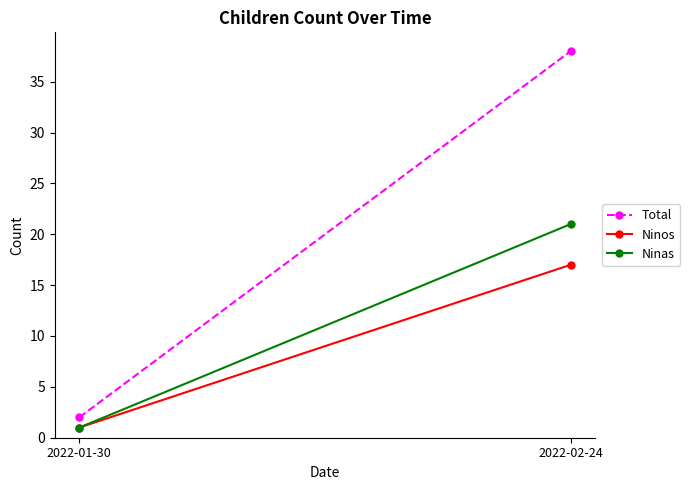

What is the difference between the maximum and minimum values in the Total series?

36